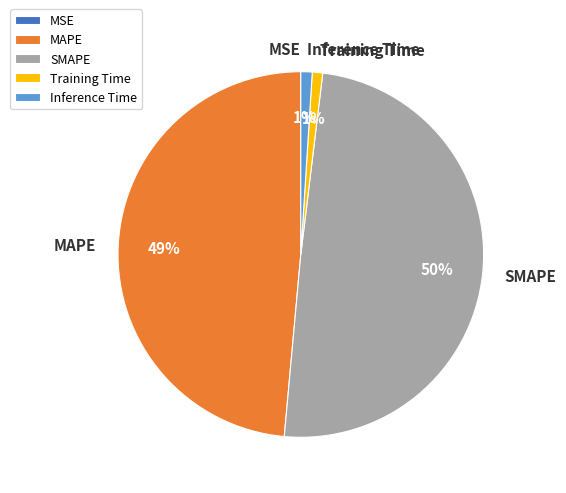

Is there a majority slice in this chart?

No